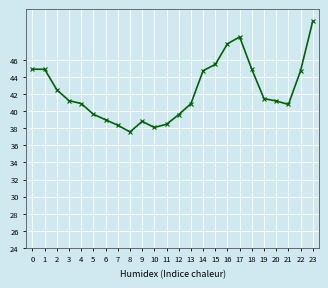

What is the change in value from 10 to 14?

+6.7